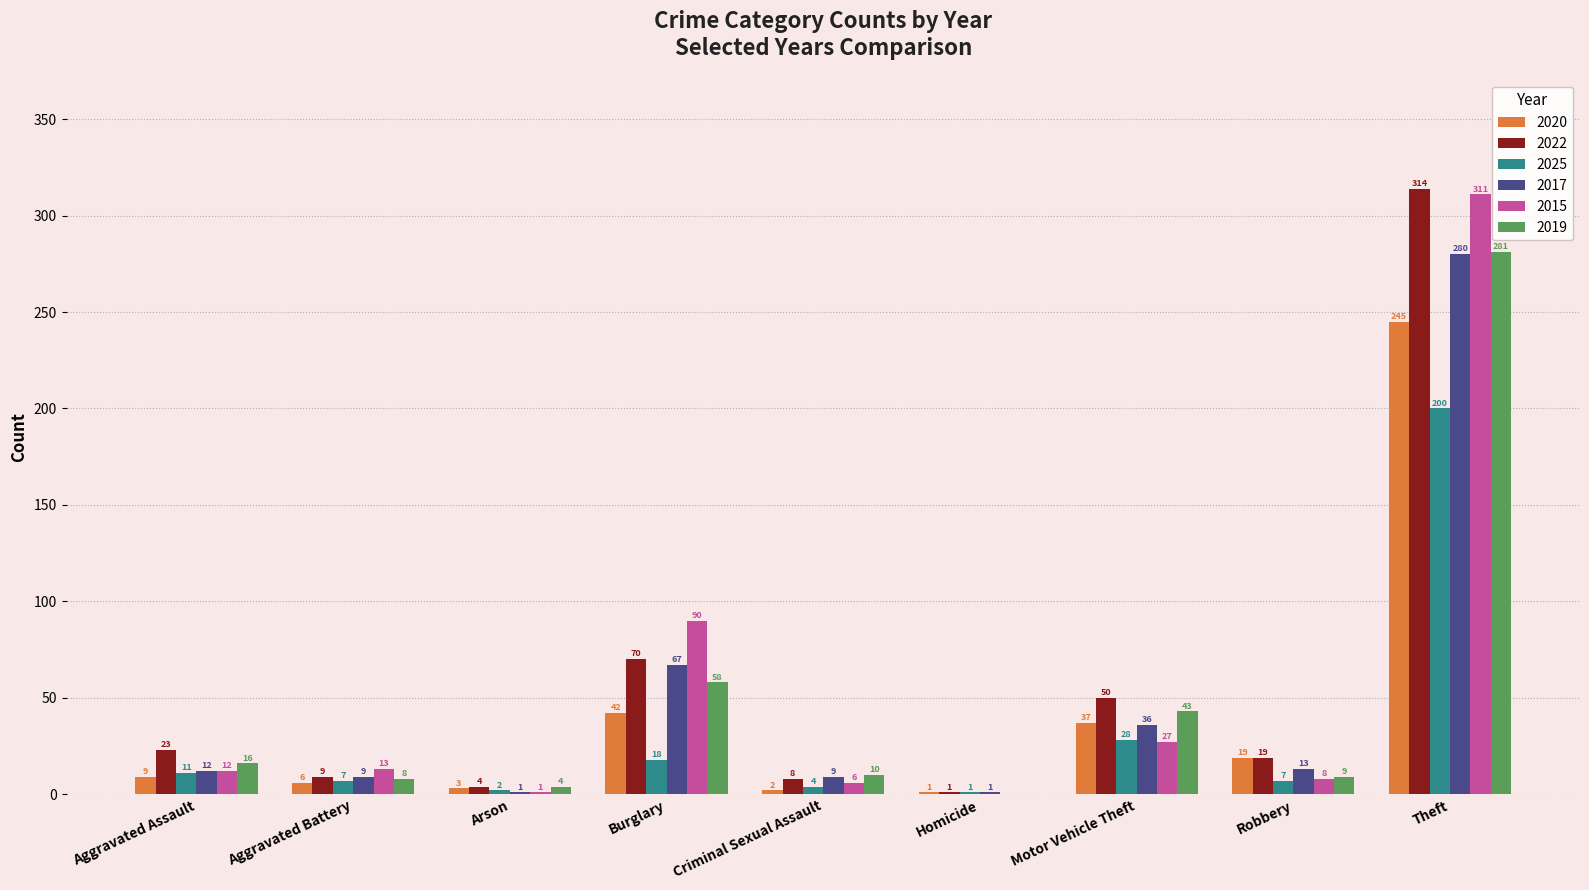

Does the chart contain stacked bars?

No